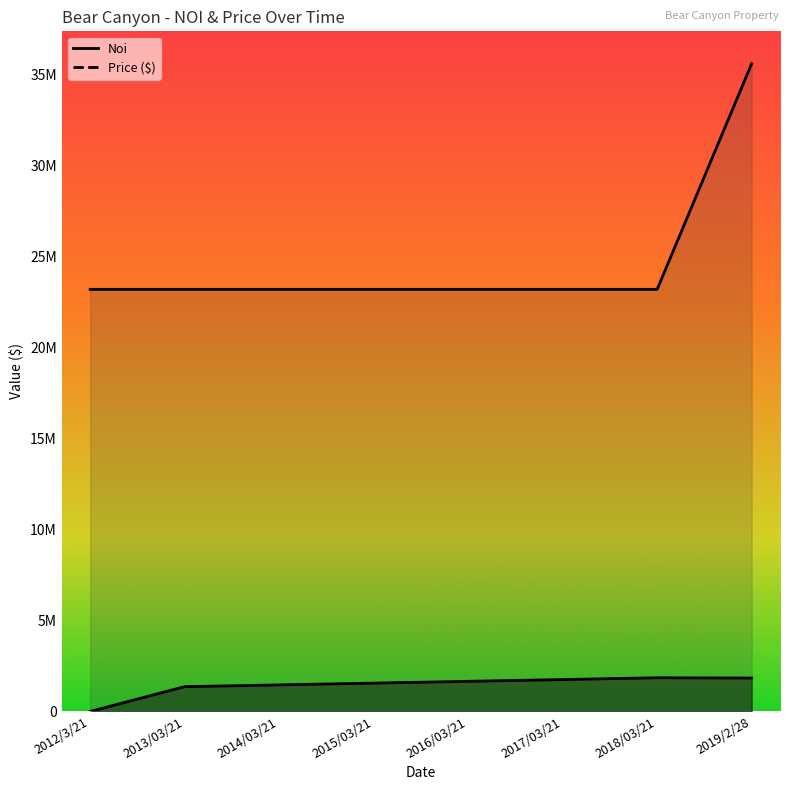

What position from the left is 2013/03/21?

2